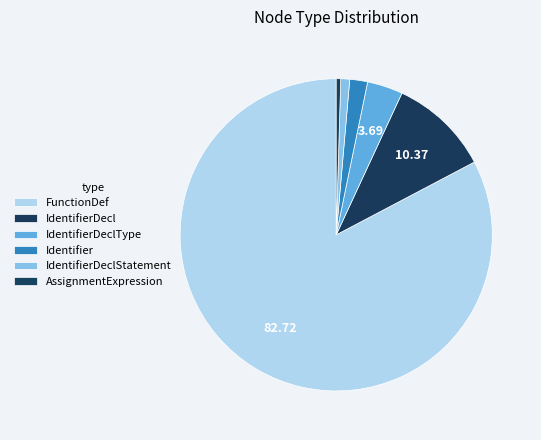

Count the number of slices in the pie.

6